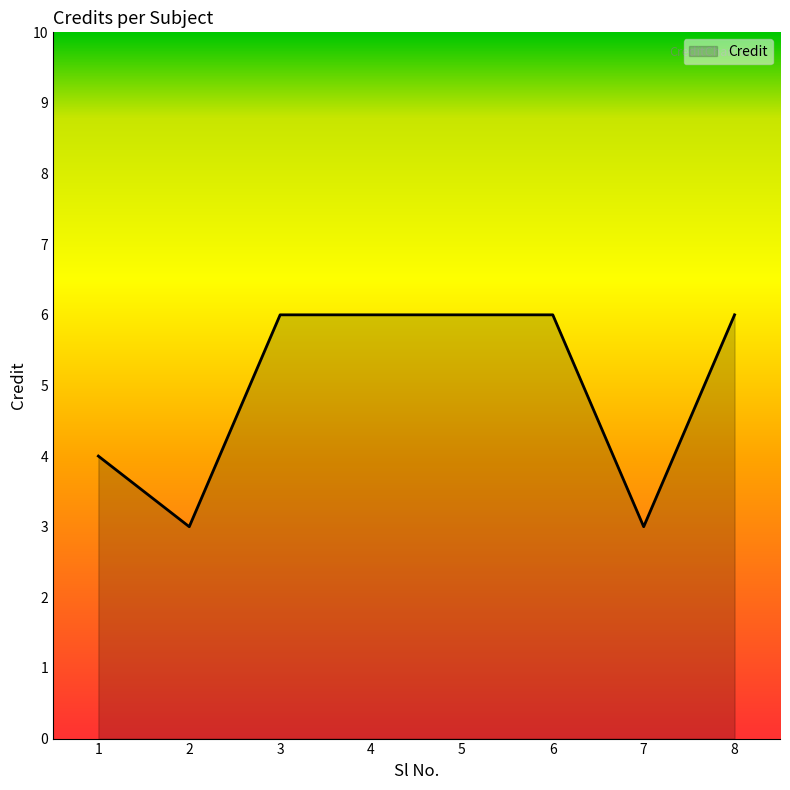

At which category does the data reach its first local valley?

2